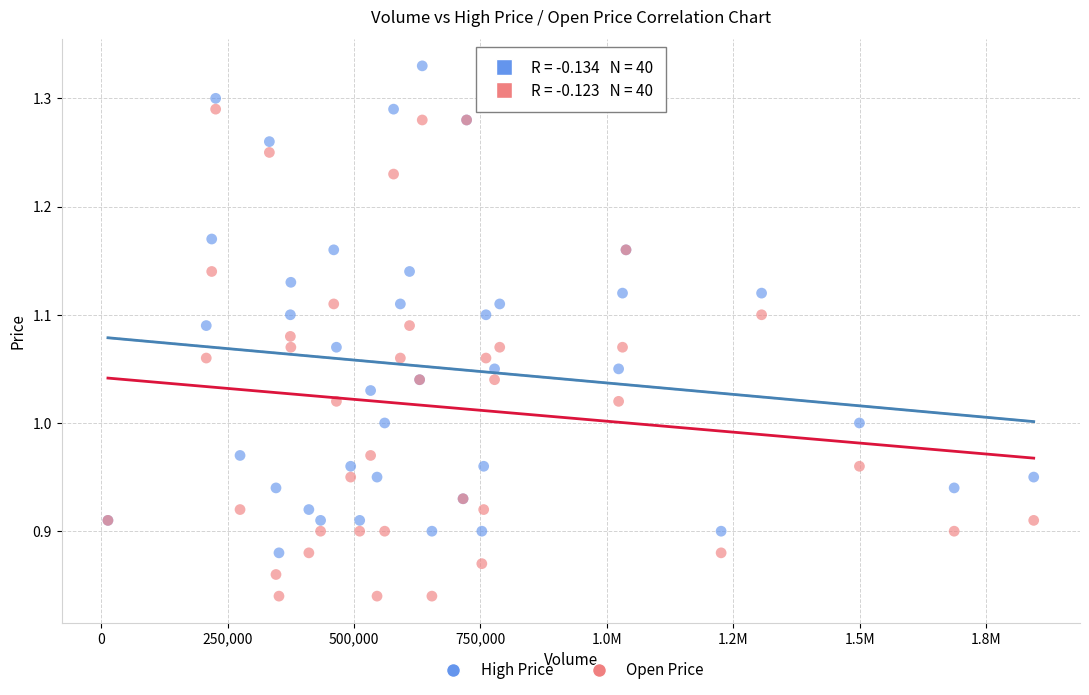

What is the X range (max minus min) for the scatter plot?

1830600.0